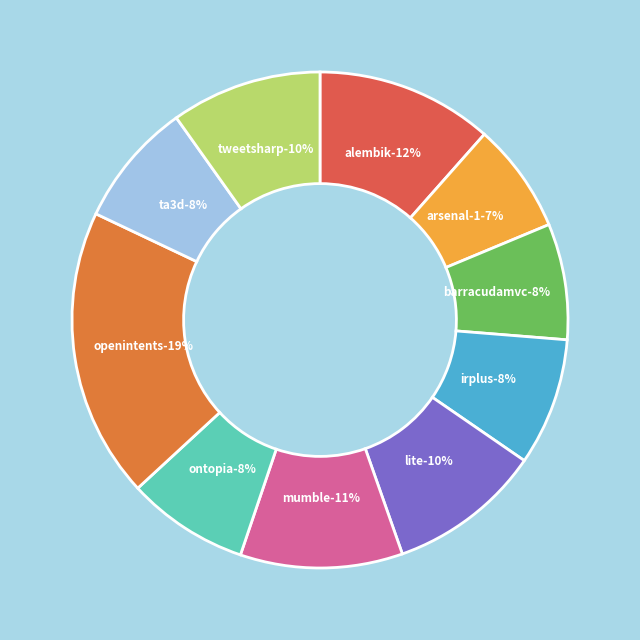

Count the number of slices in the pie.

10